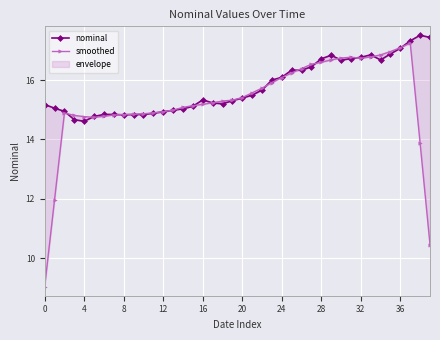

In smoothed, how many points are higher than both neighbors (excluding endpoints)?

3